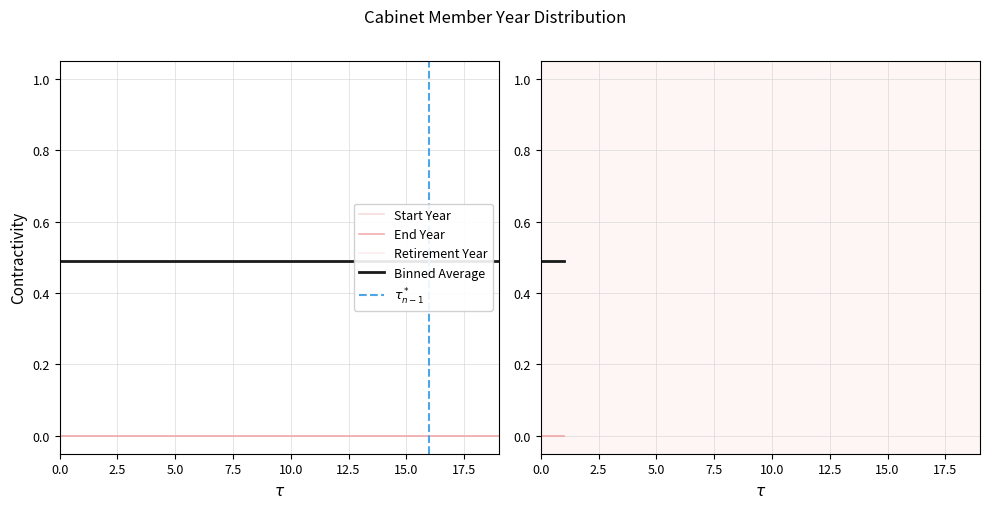

The Binned Average series shows 0.2 at 0.0. True or false?

False